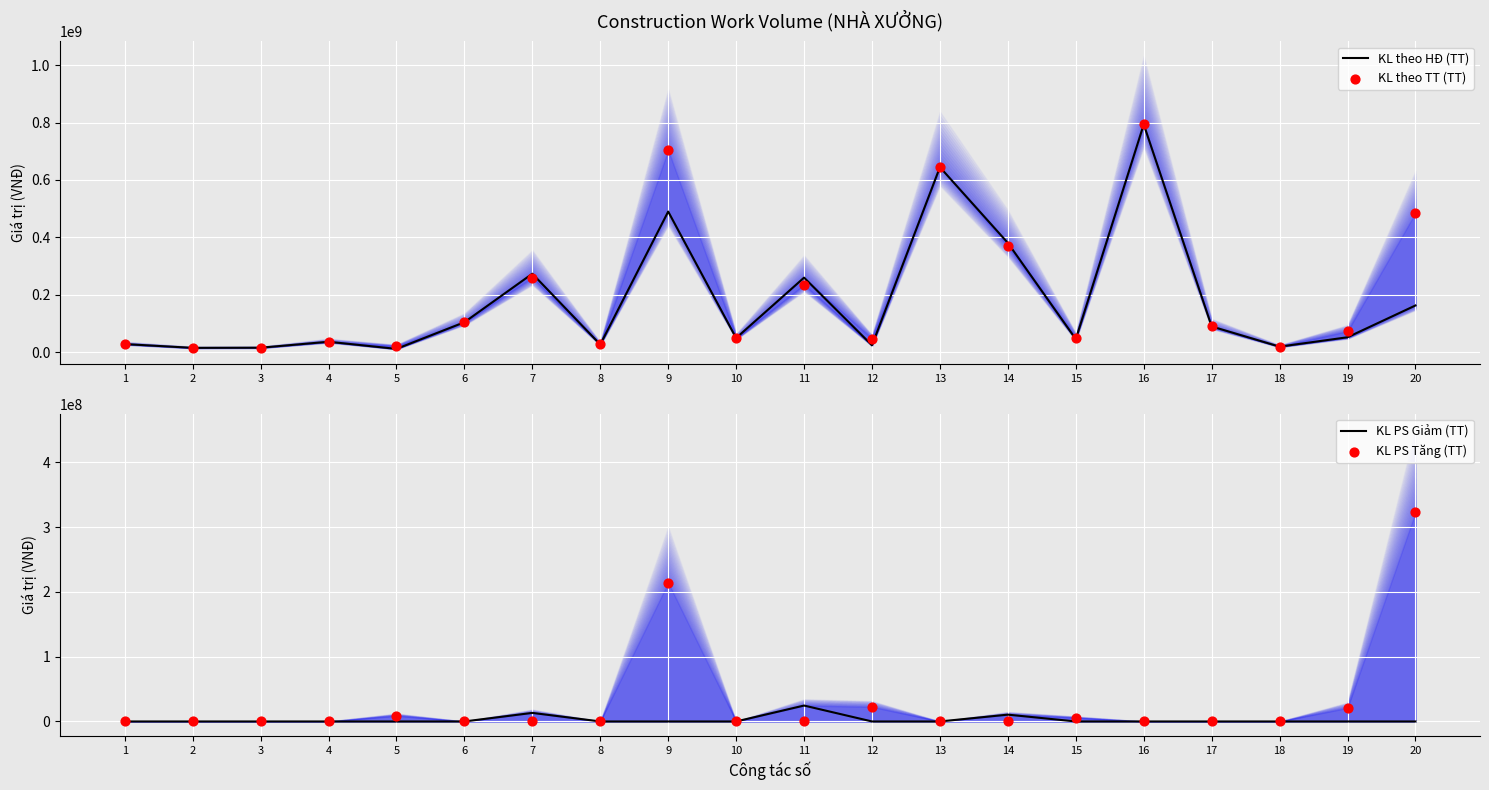

What are all the series names shown in the legend?

KL theo HĐ (TT), KL theo TT (TT), KL PS Giảm (TT), KL PS Tăng (TT)